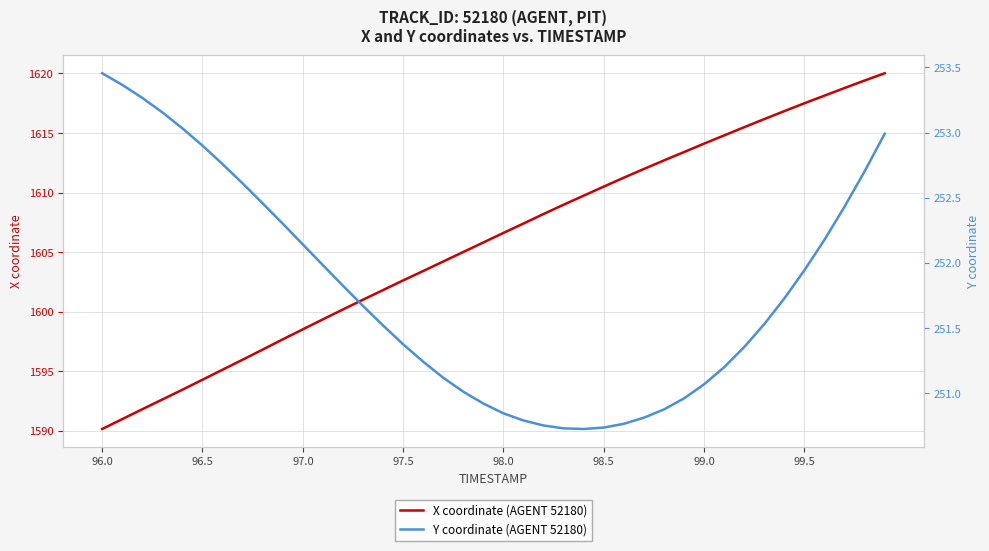

What is the highest value of the X coordinate (AGENT 52180) series?

1620.0